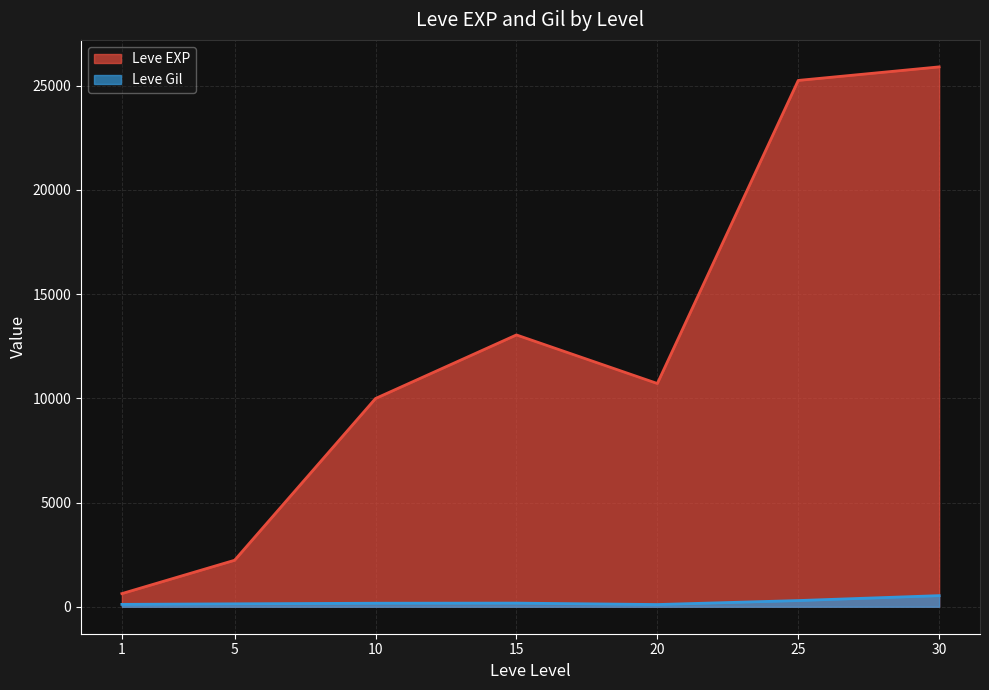

What is the highest value of the Leve EXP series?

25900